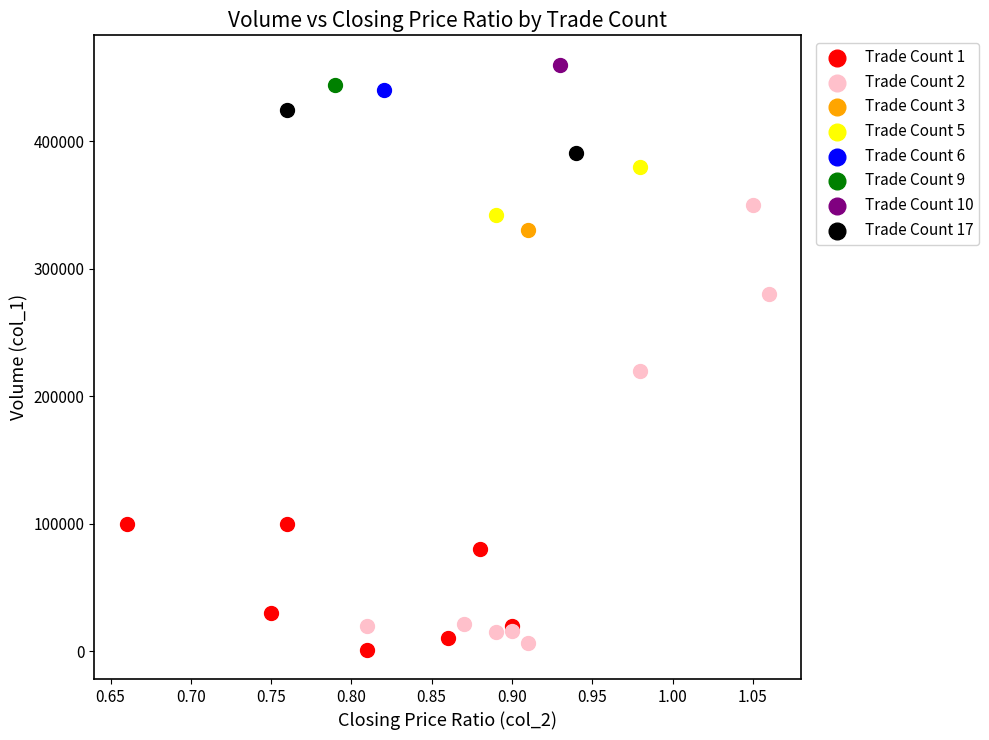

Which series reaches the maximum Y coordinate?

Trade Count 10